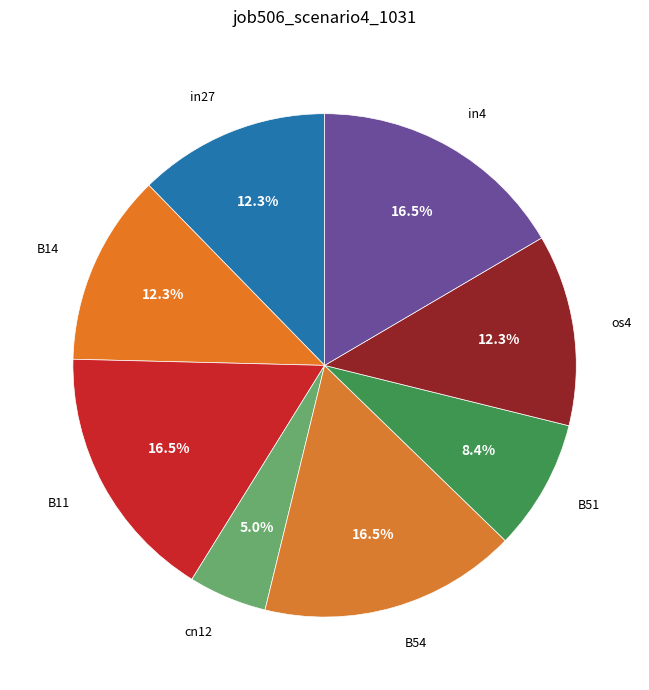

Which has a higher value, in27 or B54?

B54